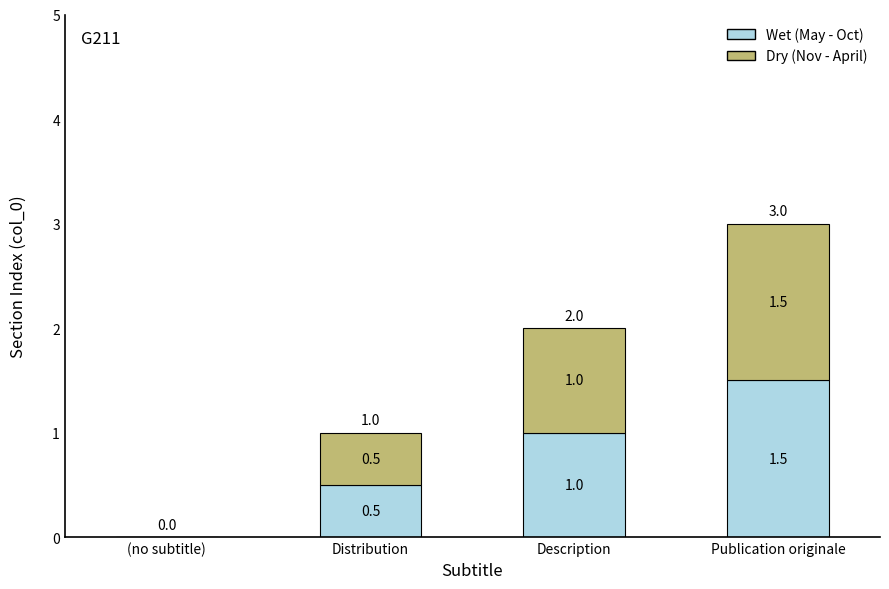

The Wet (May - Oct) series shows 0.0 at (no subtitle). True or false?

True